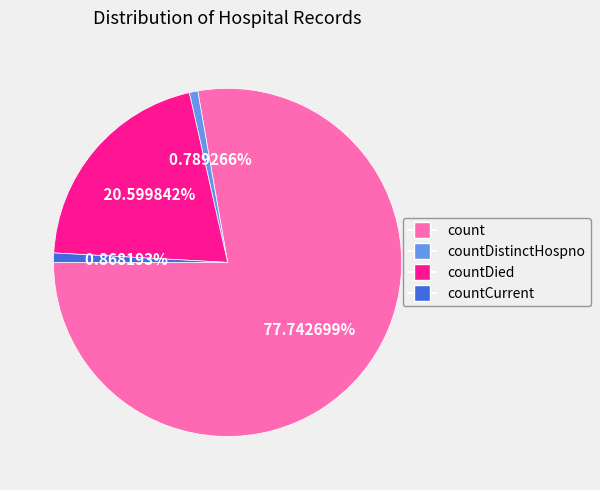

Which has a higher value, countDistinctHospno or count?

count